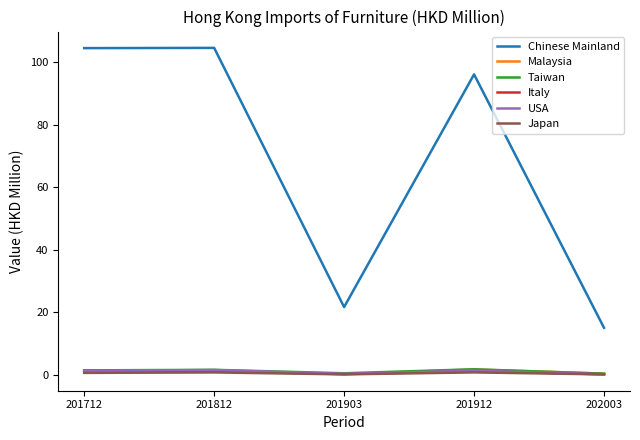

What is the minimum value for Chinese Mainland?

15.0